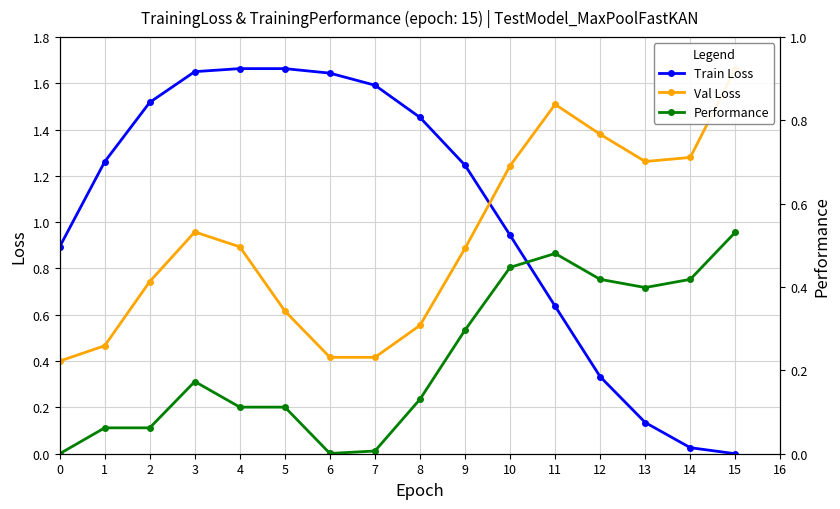

True or false: Train Loss has a value of 1.7 at 5.

True